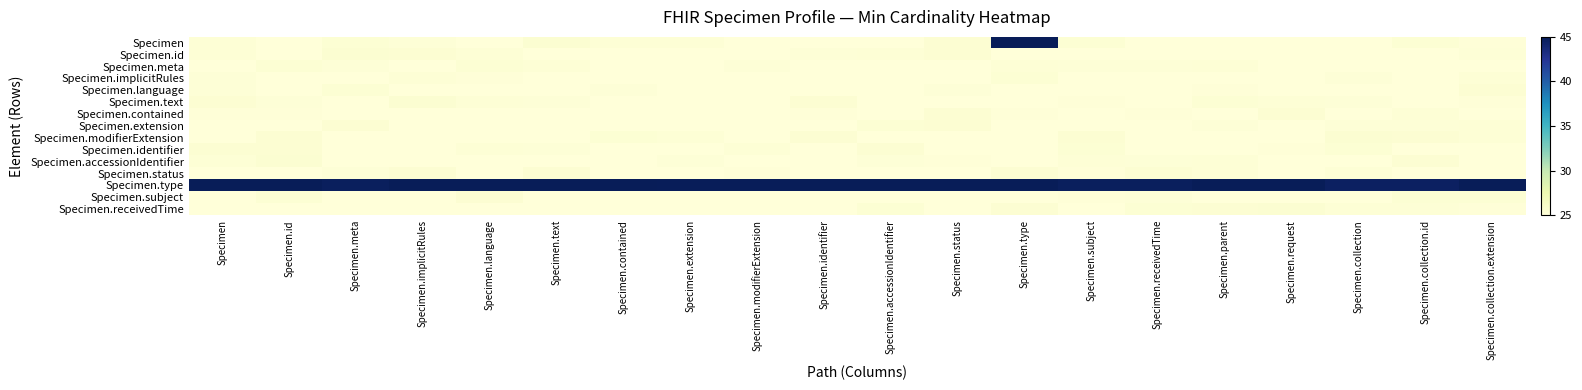

What is the spread (max minus min) of values at Specimen.id?

20.0